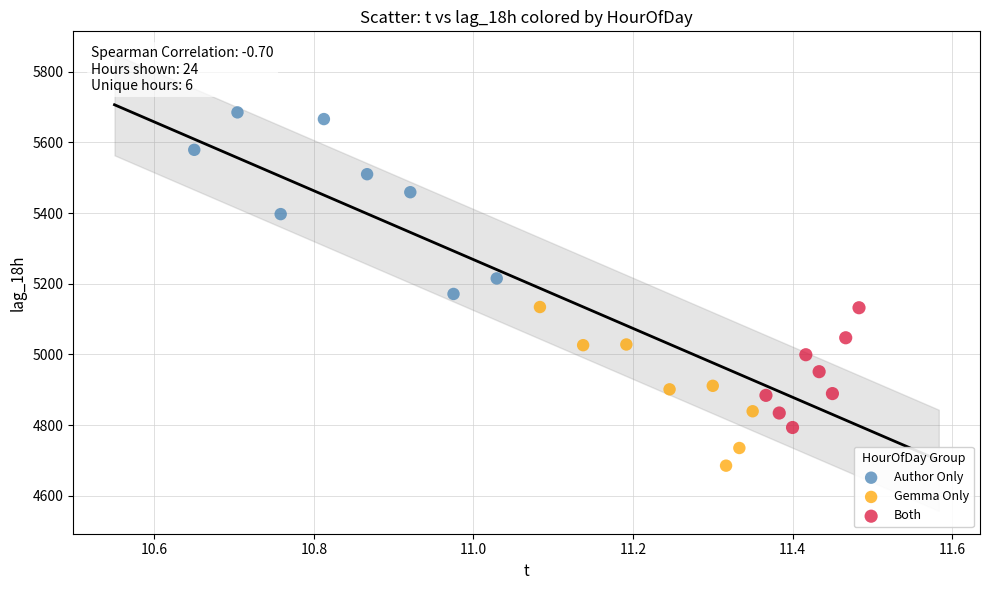

What are all the series names shown in the legend?

Author Only, Gemma Only, Both